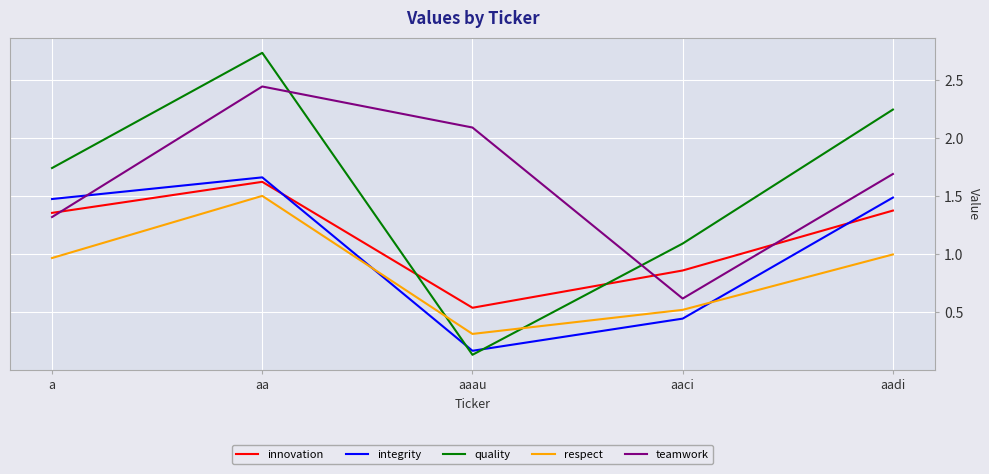

What is the spread (max minus min) of values at aaau?

2.0